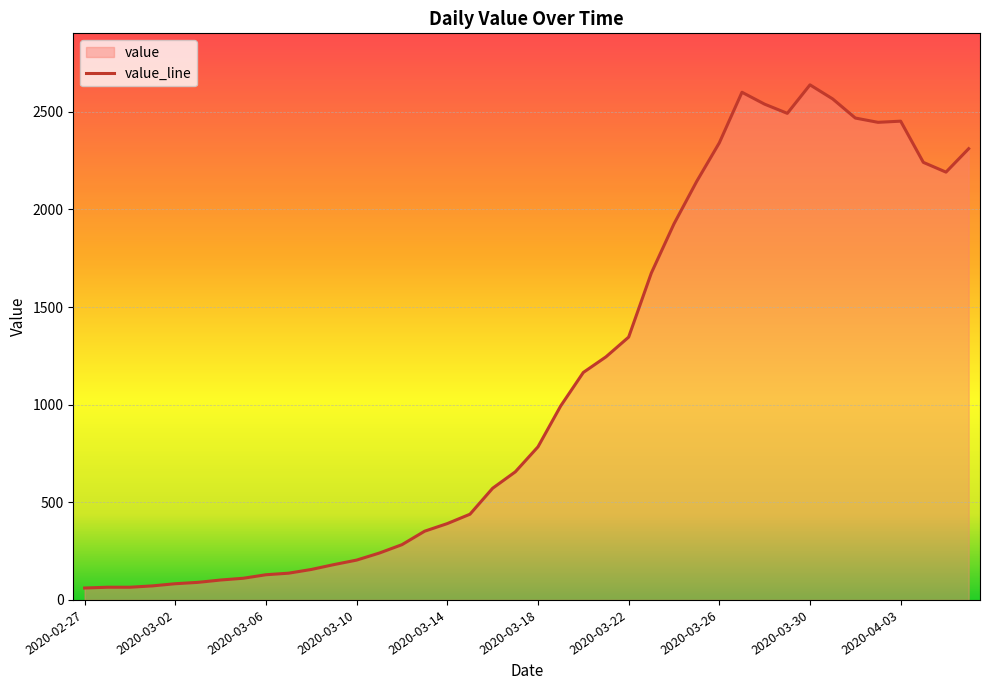

What is the change in value from 2020-02-28 to 2020-03-19?

+928